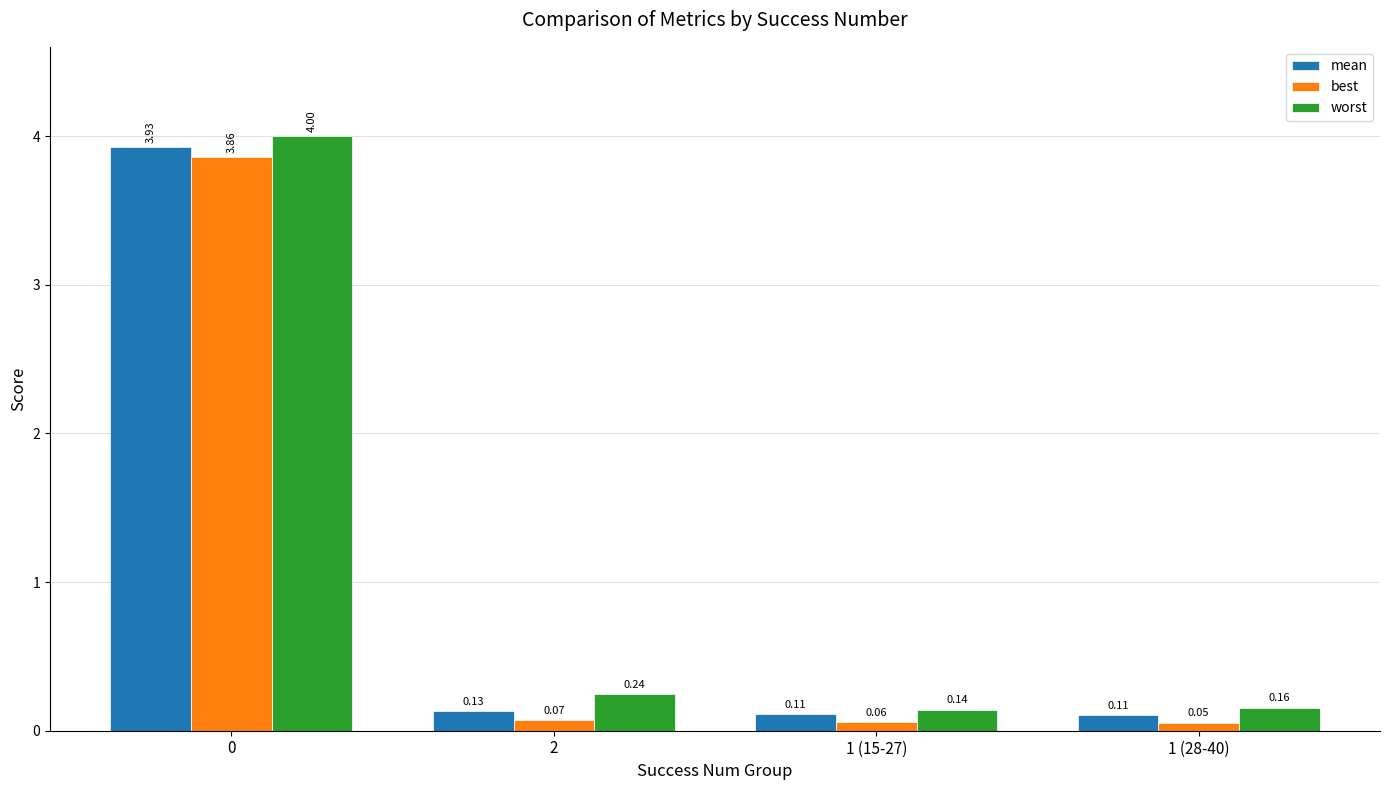

At 1 (28-40), list the series in order from largest to smallest.

worst, mean, best